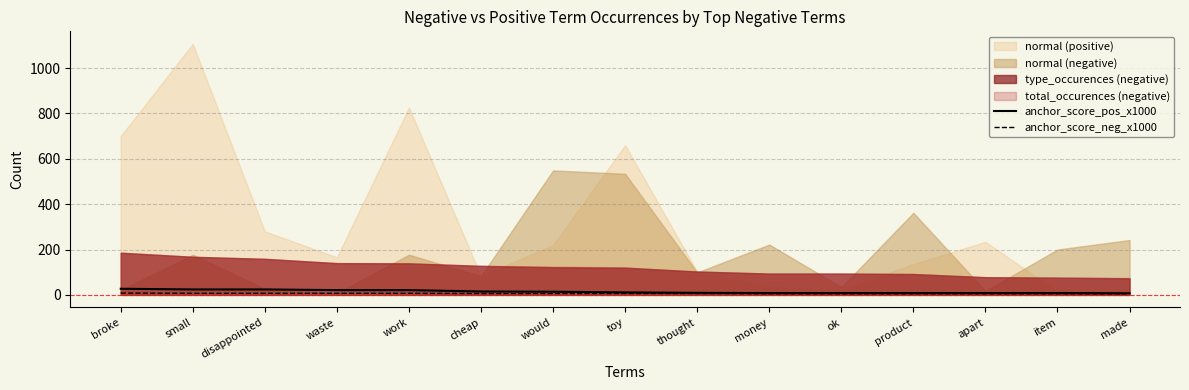

What is the label of the 11th point from the right?

work